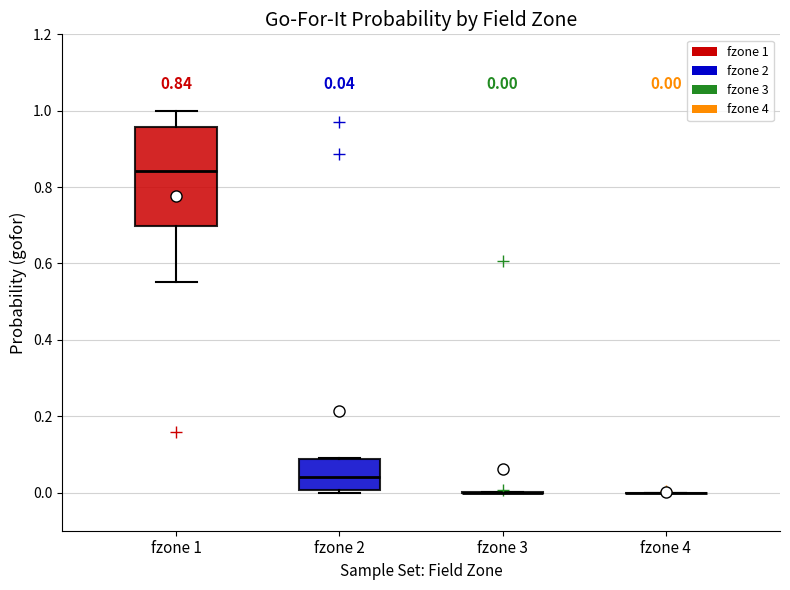

Comparing the boxes themselves (not the whiskers), which one is the tallest?

fzone 1